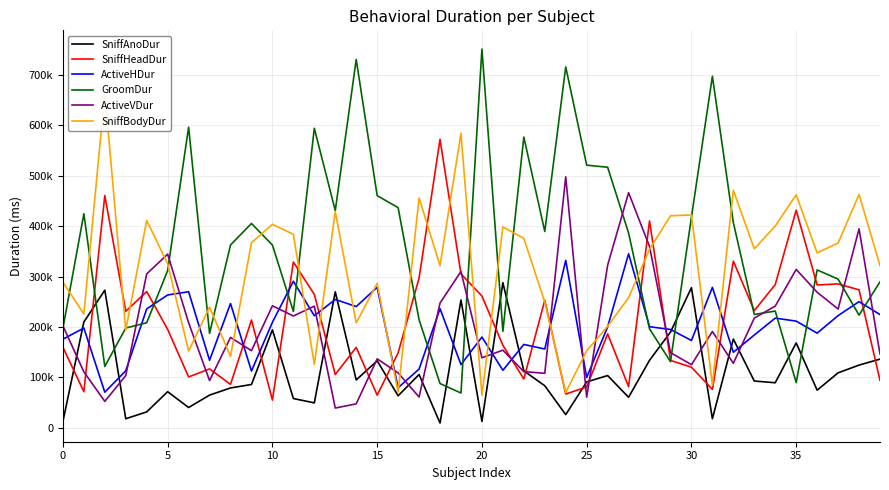

Which category has the highest value across all series?

20